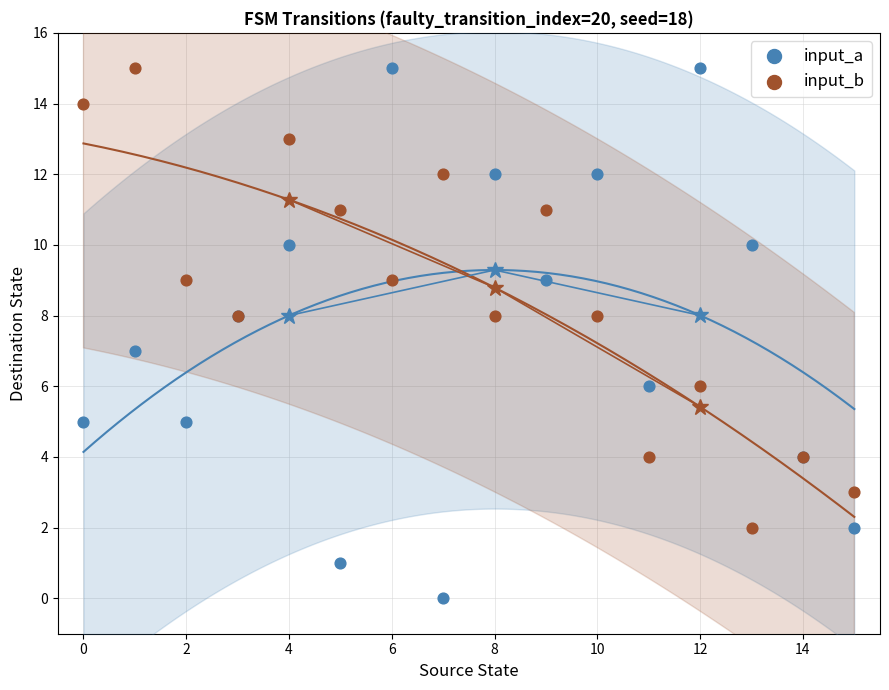

Which series reaches the minimum Y coordinate?

input_a